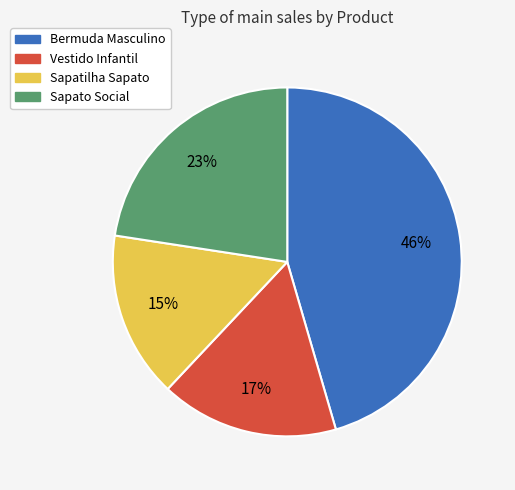

Rank the categories by value from lowest to highest.

Sapatilha Sapato, Vestido Infantil, Sapato Social, Bermuda Masculino